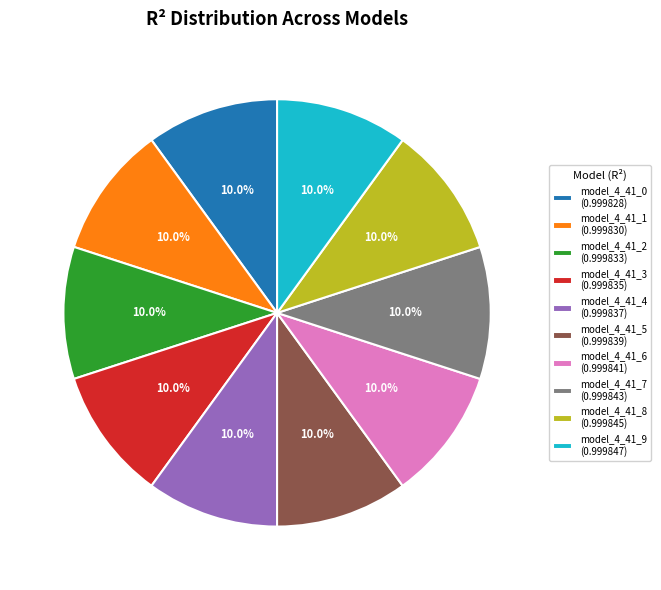

Is there any slice that represents more than half of the pie?

No